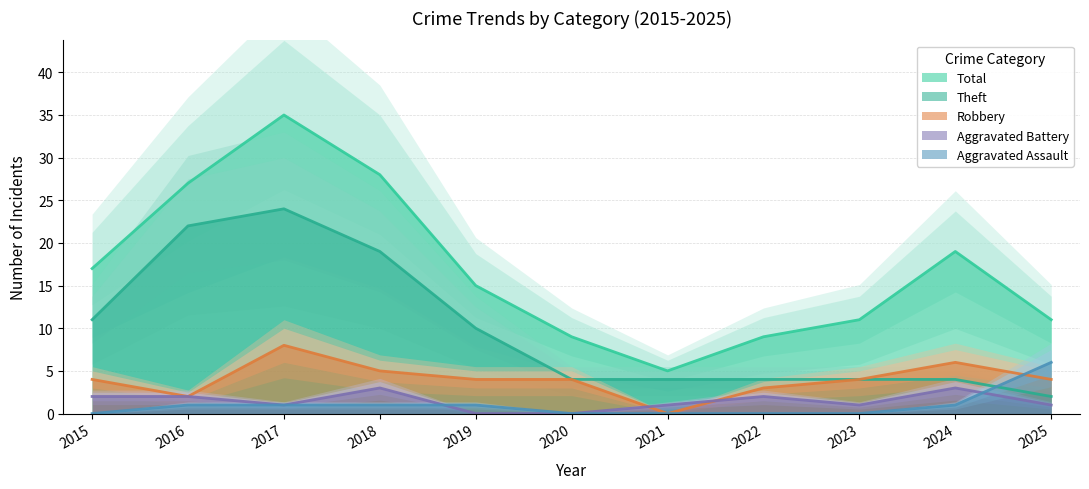

Rank the series by their maximum value, from lowest to highest.

Aggravated Battery, Aggravated Assault, Robbery, Theft, Total